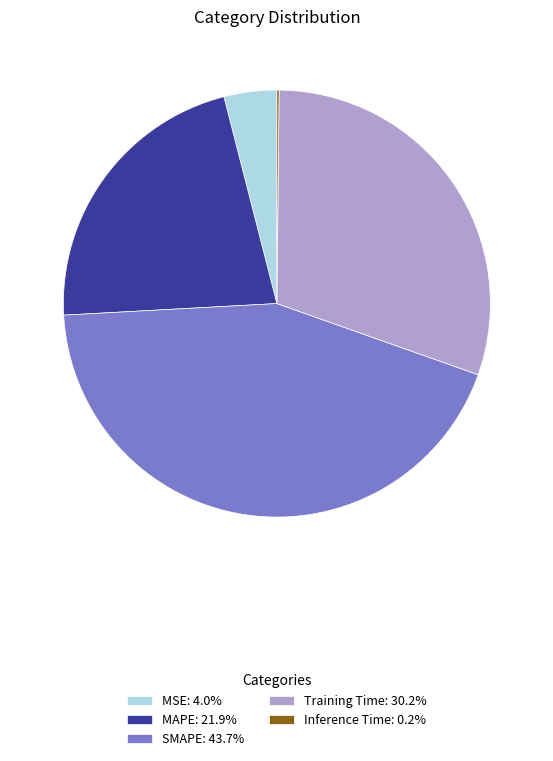

Is there a majority slice in this chart?

No